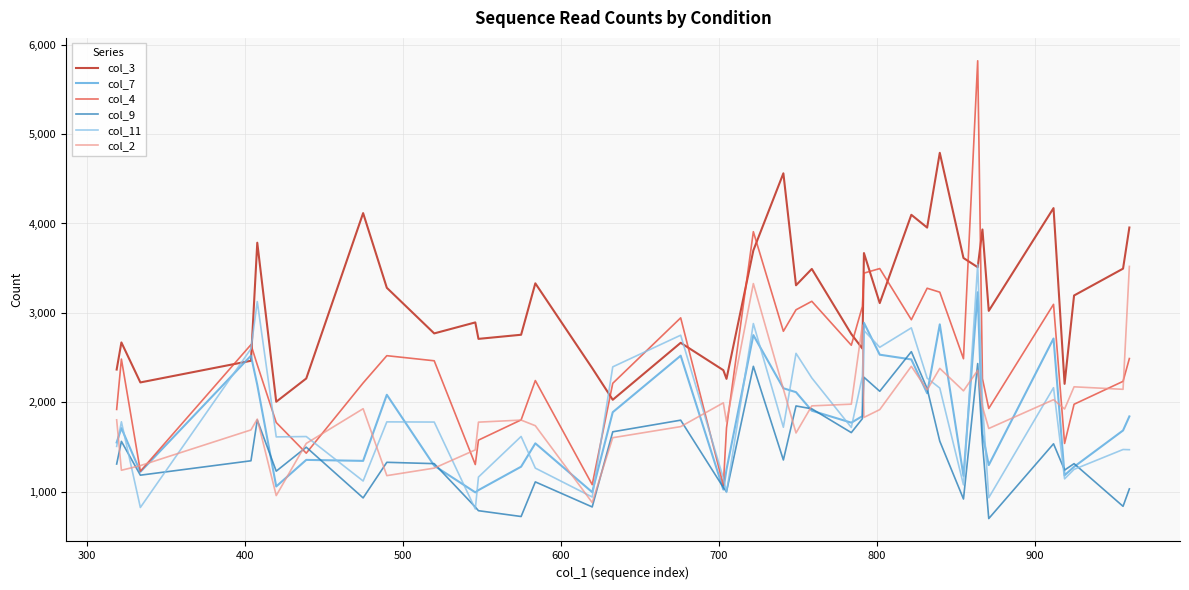

What is the greatest value displayed?

5819